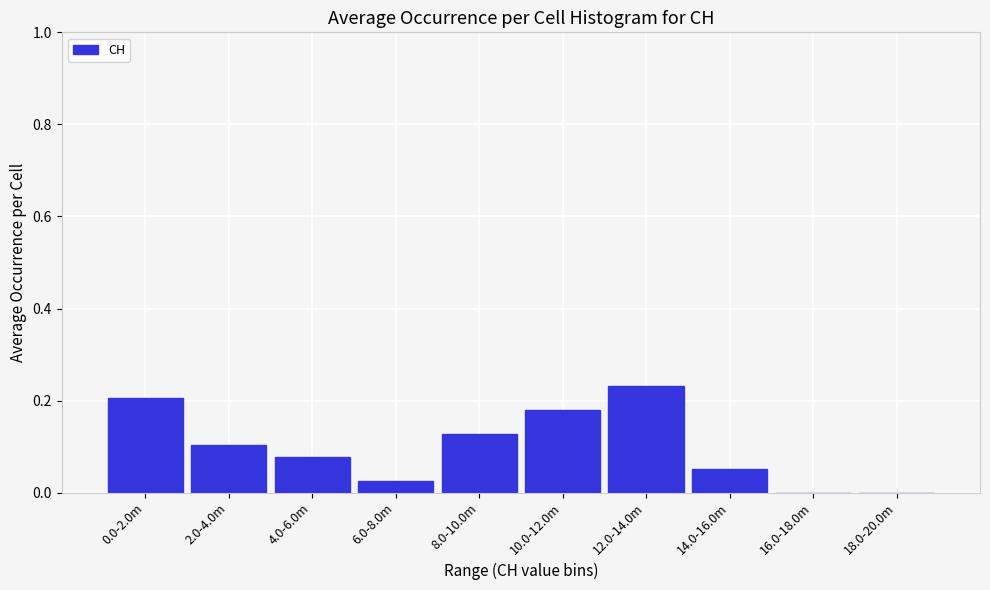

Between 6.0-8.0m and 16.0-18.0m, which is larger?

6.0-8.0m